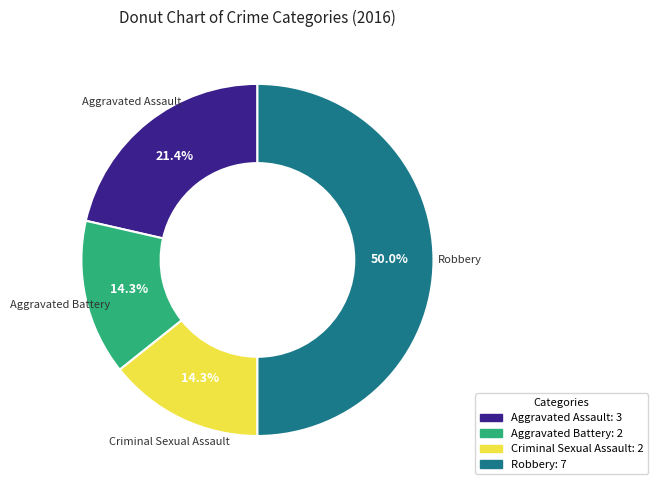

Is it true that Robbery is 56% of the pie?

False